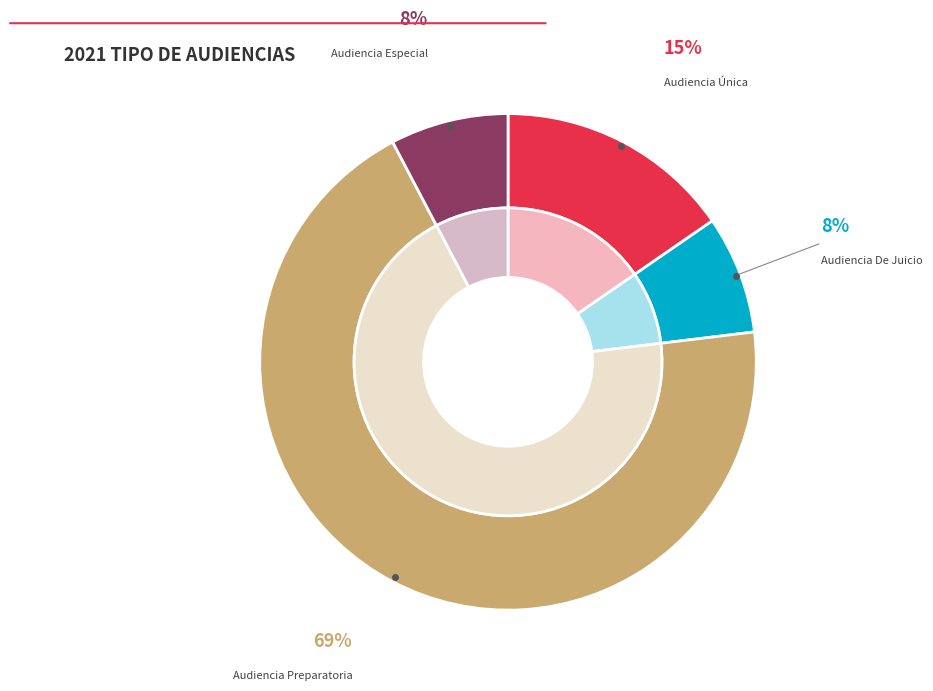

What portion of the pie excludes Audiencia Especial?

92.3%